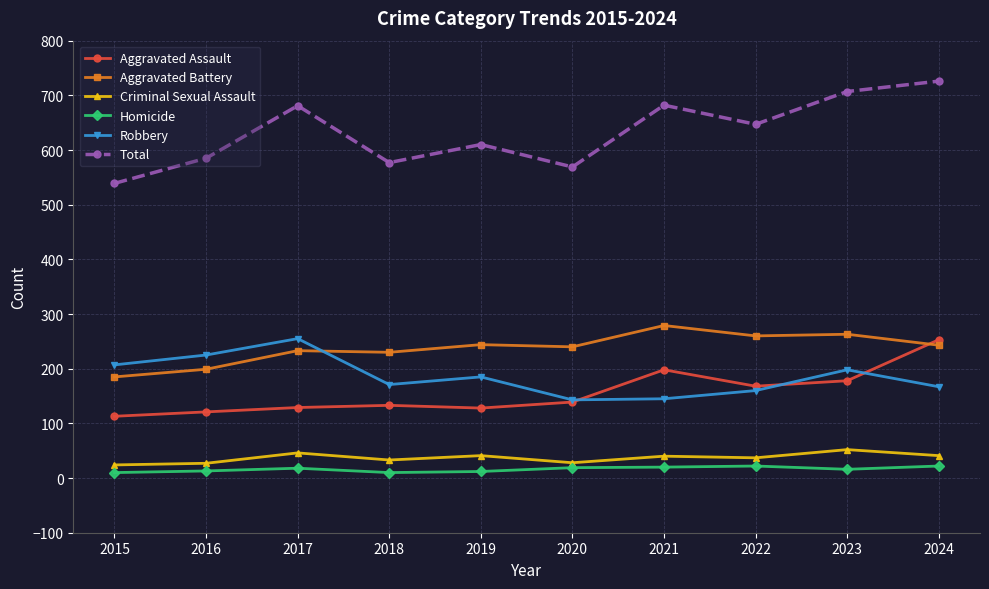

Between 2018 and 2020, which series saw the biggest shift?

Robbery